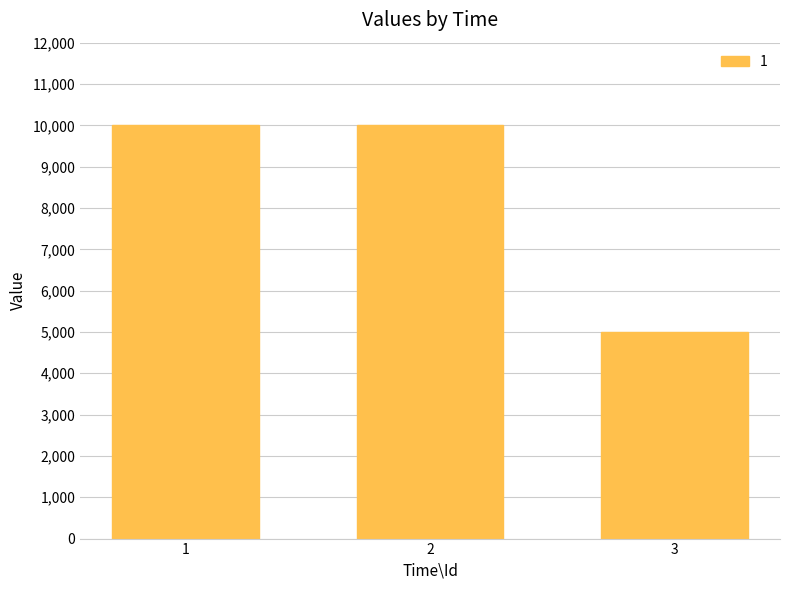

What is the approximate value at 2, to the nearest 10?

10000